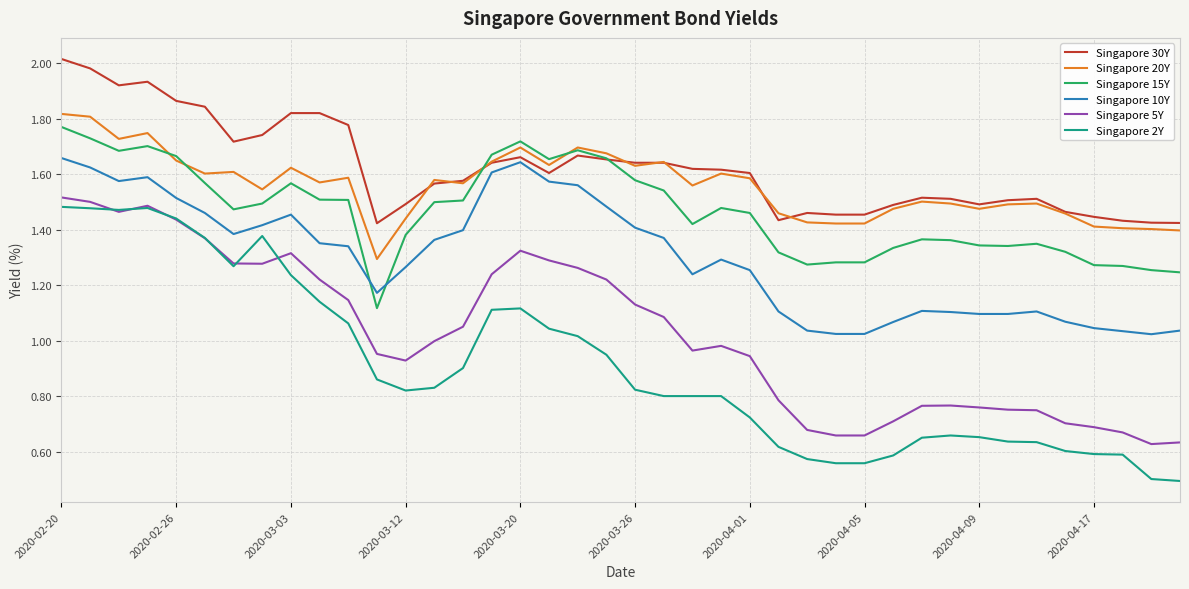

True or false: Singapore 30Y and Singapore 5Y cross at least once.

False